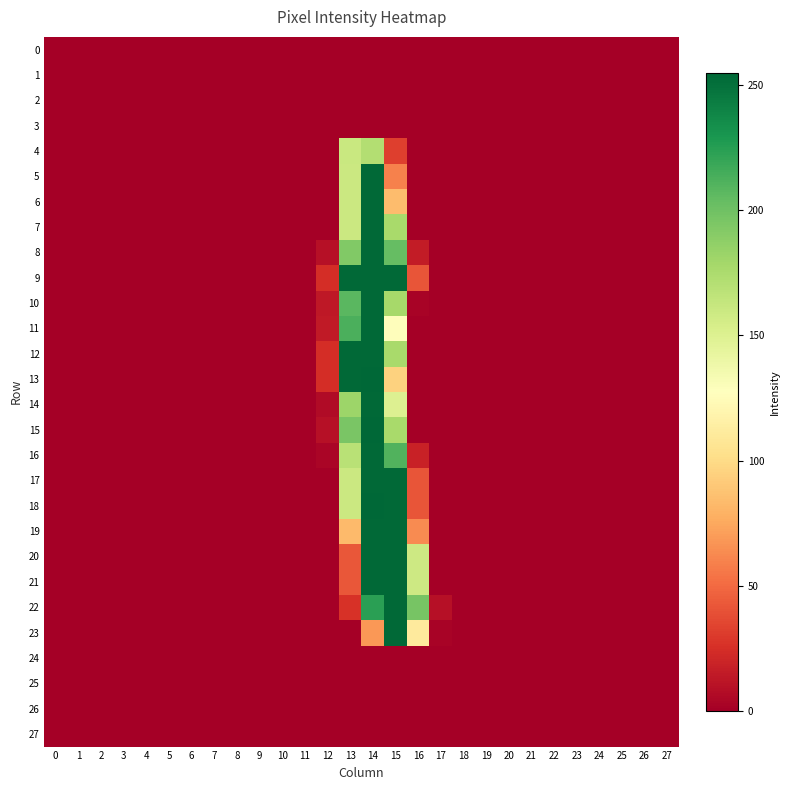

Which series changed the most between 4 and 13?

9